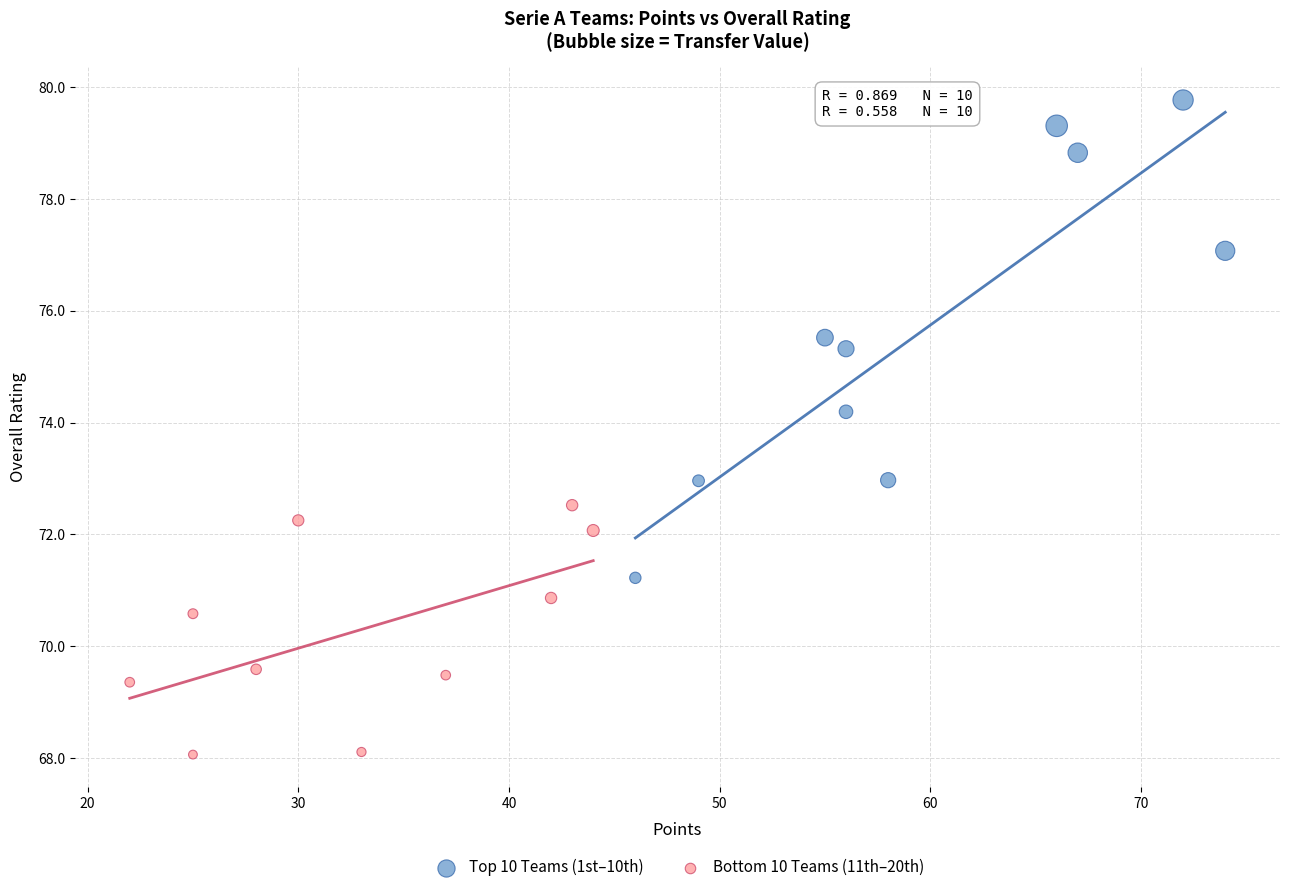

Which series contains the highest Y value?

Top 10 Teams (1st–10th)